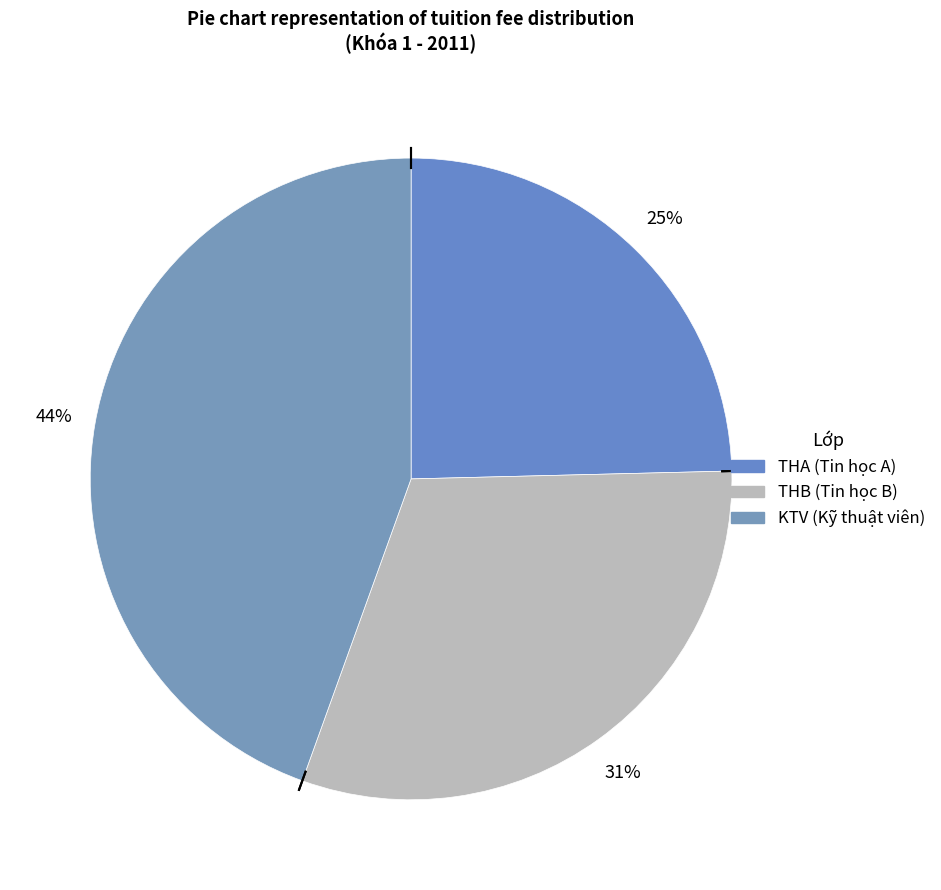

Does THA represent more than half of the total?

No